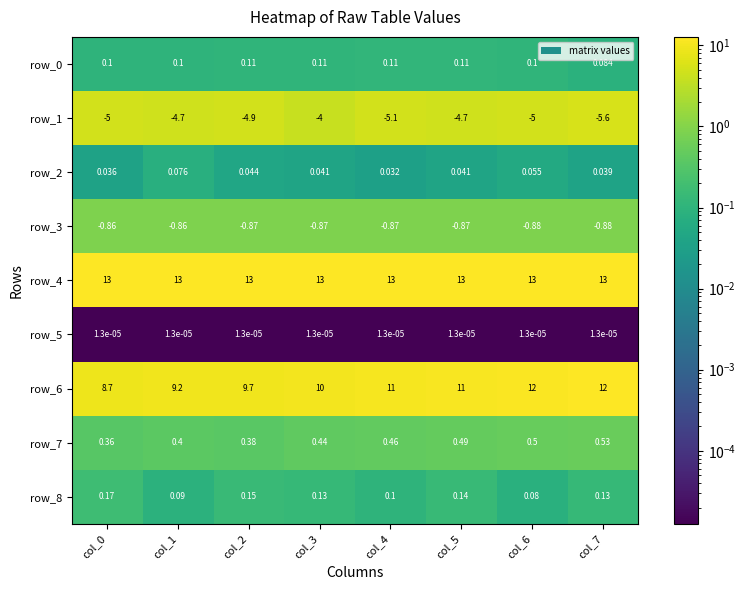

Which category has the highest value across all series?

col_7